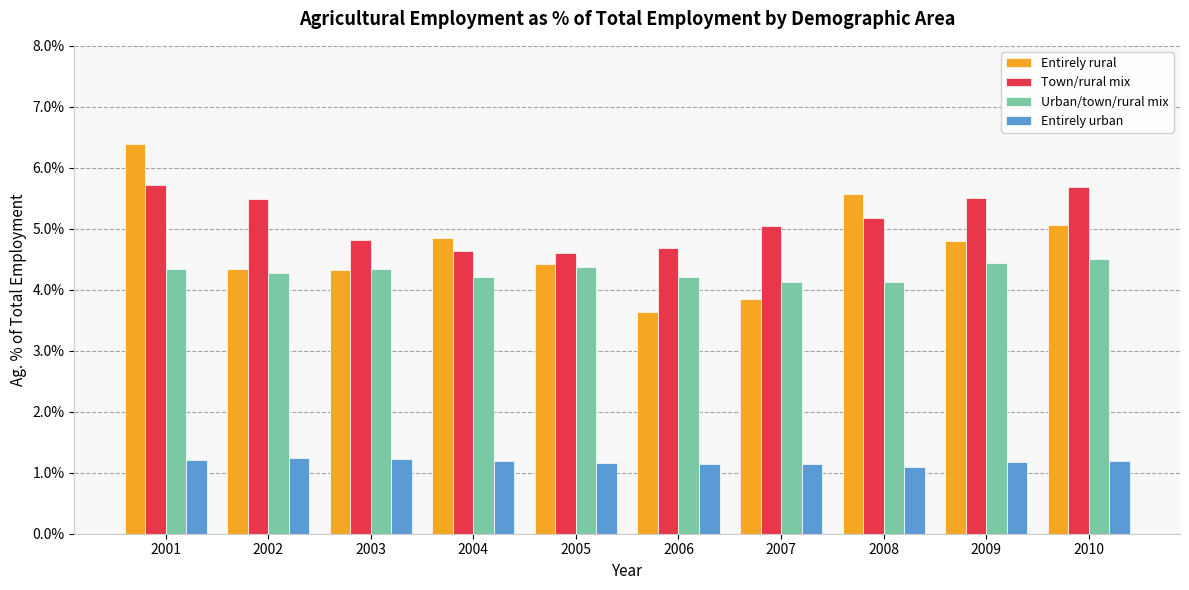

What is the sum of the Urban/town/rural mix values at 2003 and 2009?

8.8